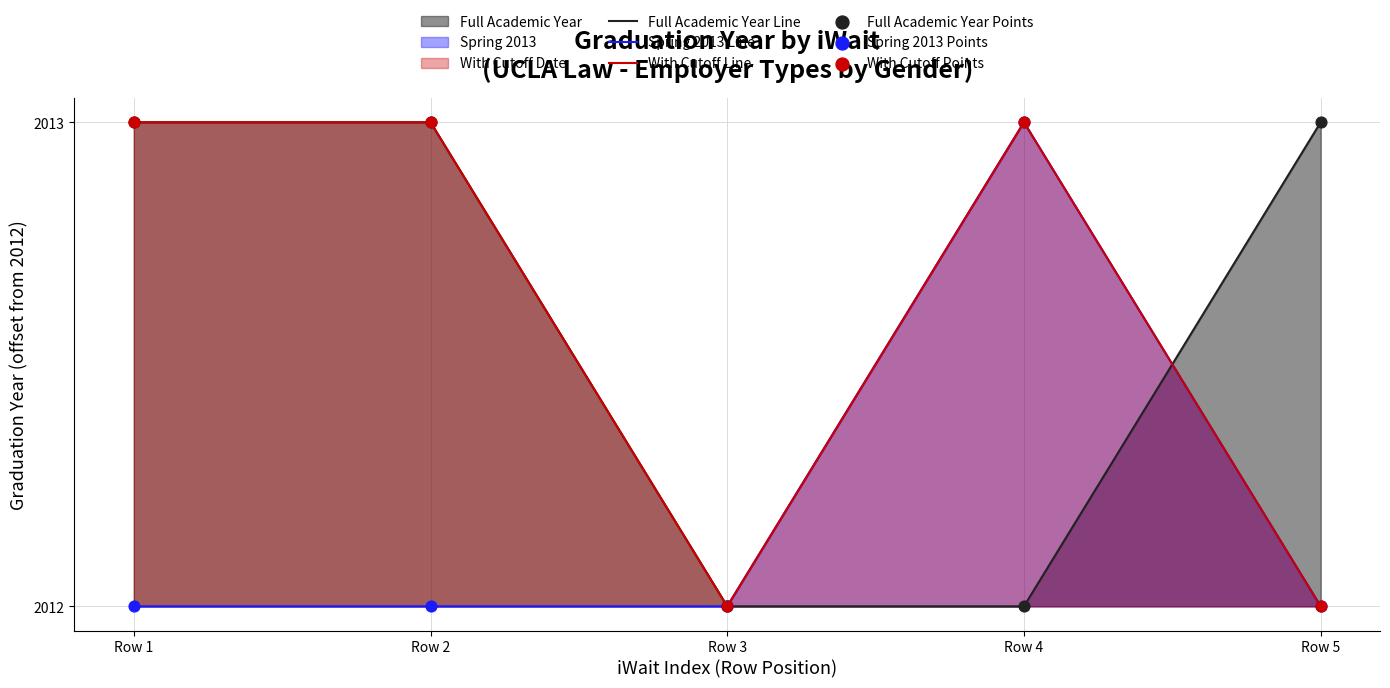

Which series contains the lowest Y value?

Full Academic Year Line